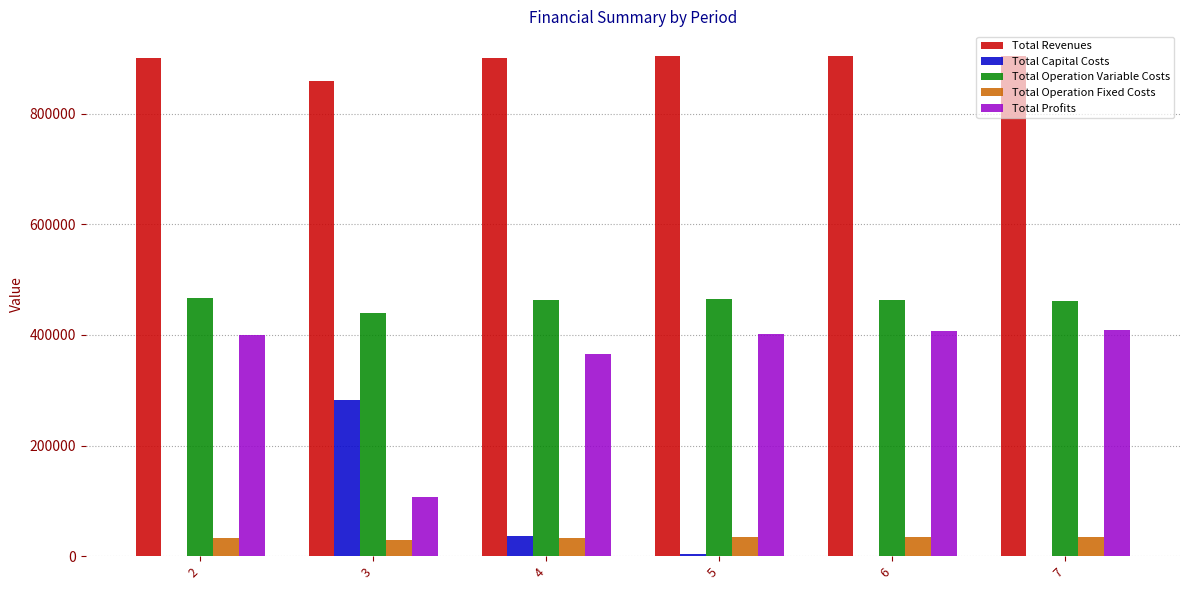

What is the sum of the Total Revenues values at 7 and 4?

1804021.1